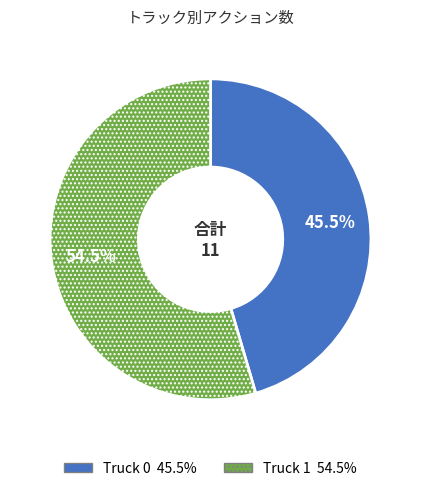

Which has a higher value, Truck 0 or Truck 1?

Truck 1